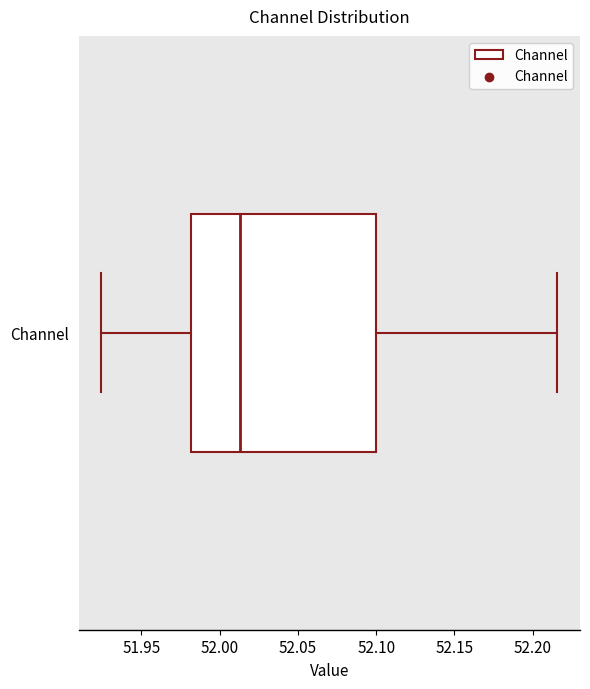

Read this box plot against the x-axis: the position of the median line, the range covered by the box, and the ends of both whiskers. The values are not printed on the chart, so give them approximately, as read against the axis.

median 52.015, box 51.980 to 52.100, whiskers 51.925 to 52.215